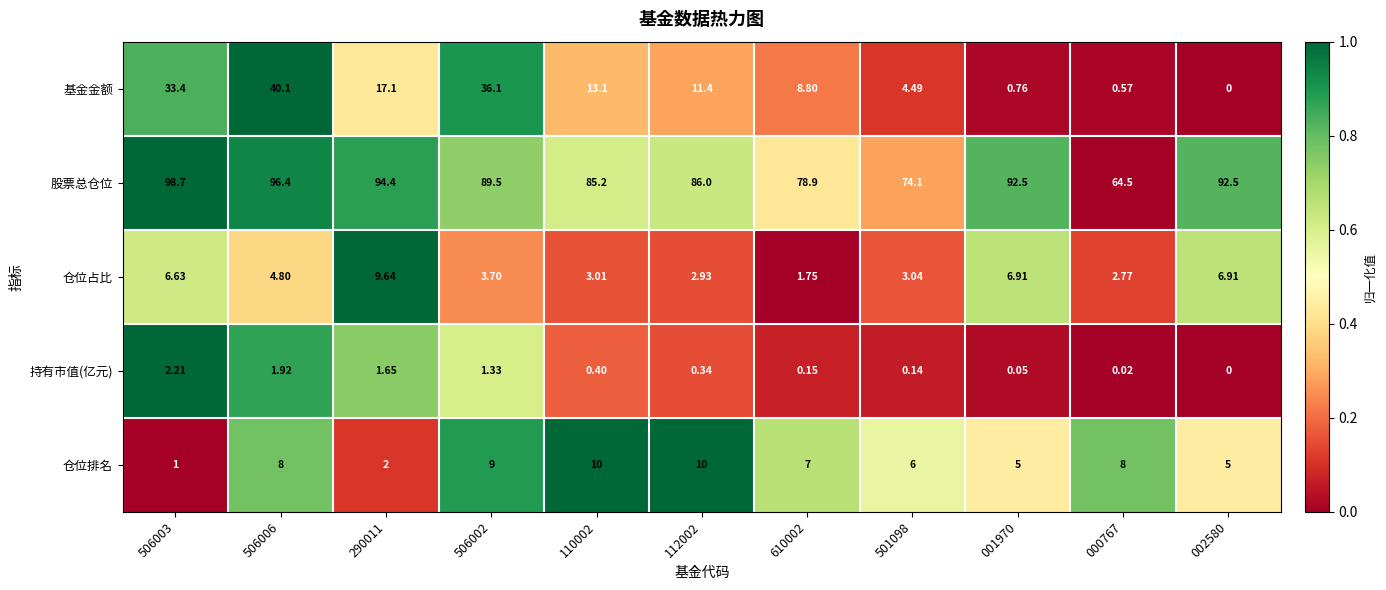

How many distinct data groups are displayed?

5